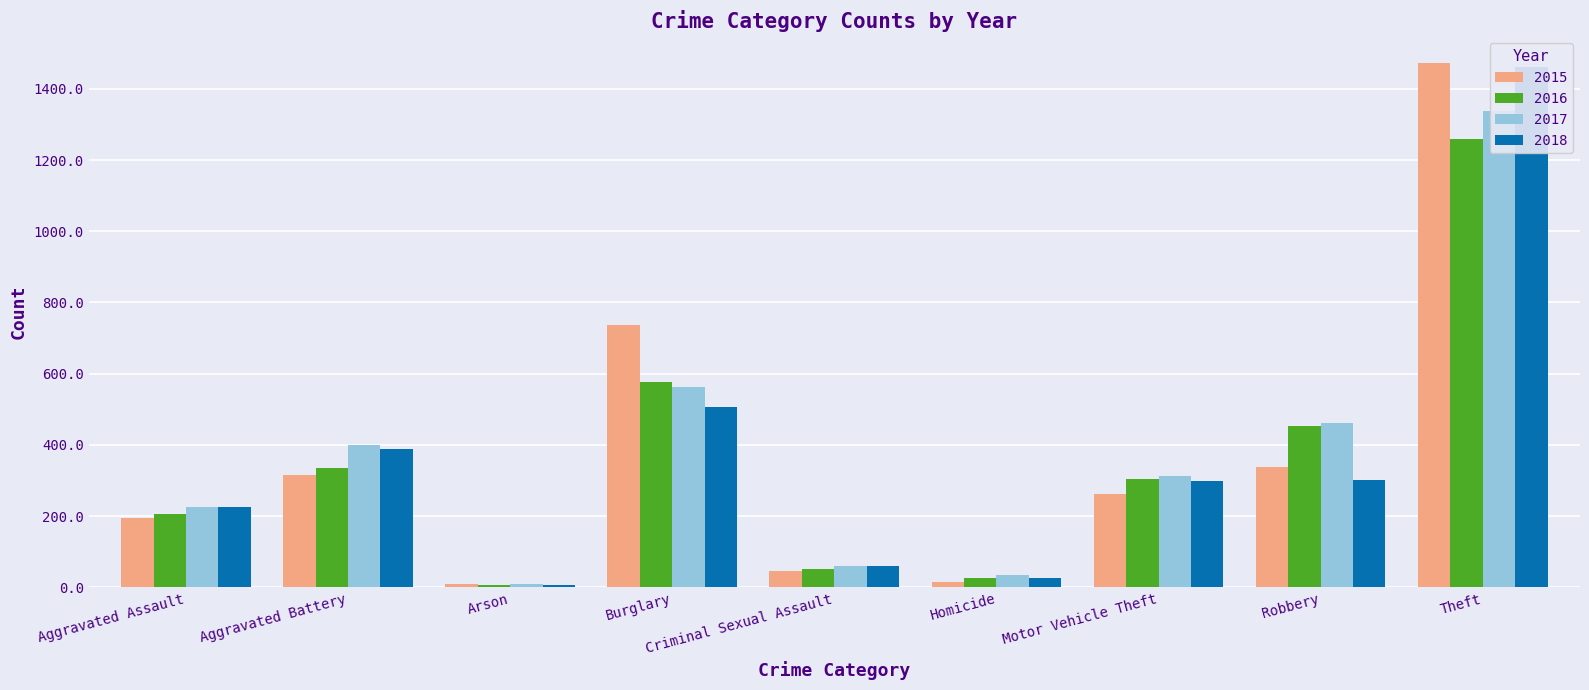

What is the label of the 1st bar from the left?

Aggravated Assault